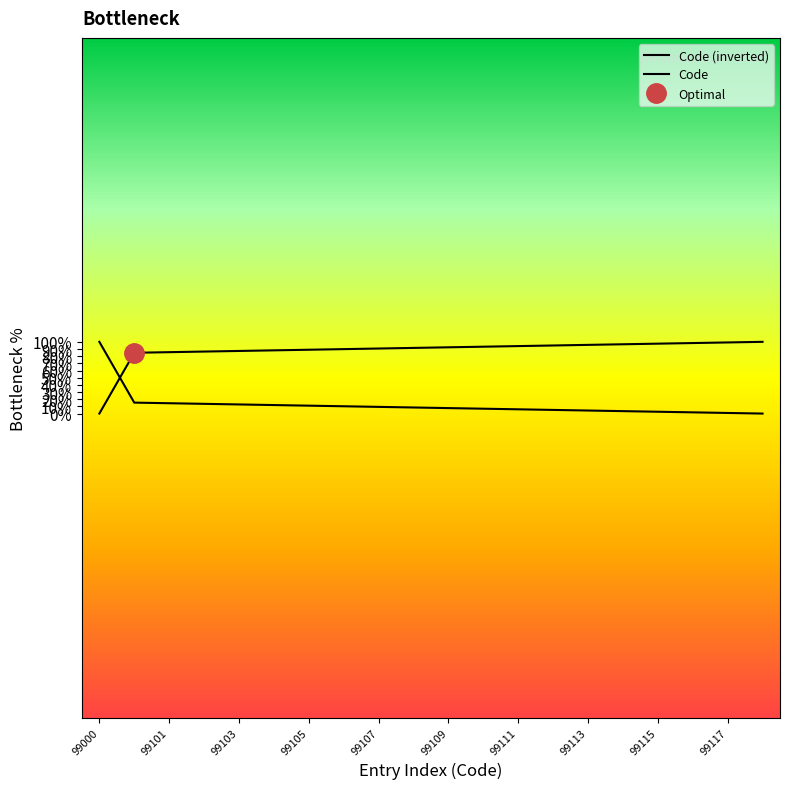

At which category is the sum across all series the highest?

99000